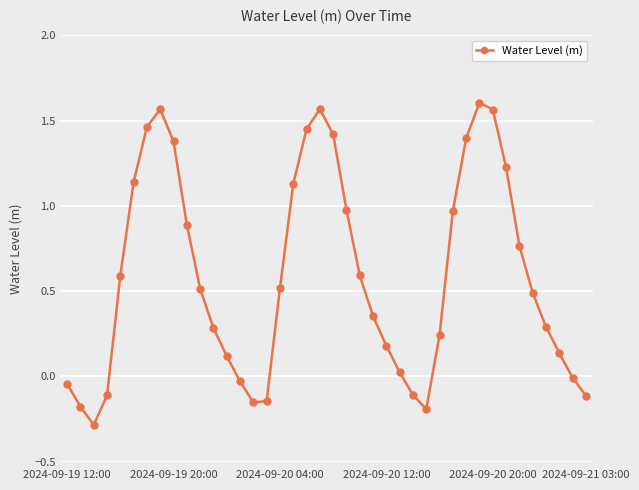

How many lines are shown in the chart?

1